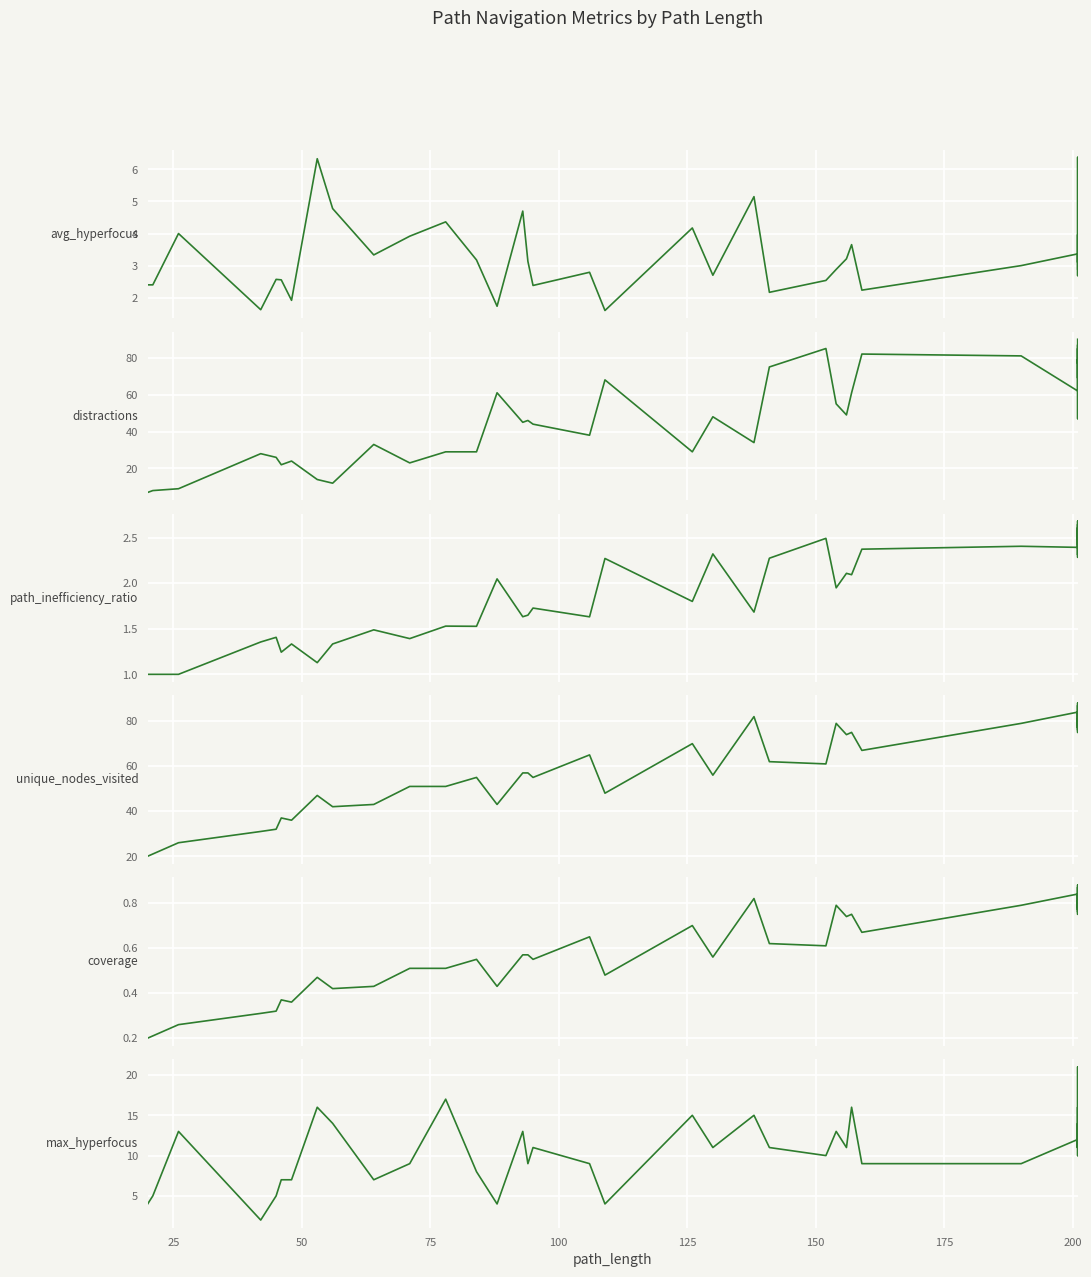

How many data points in distractions are above 48?

19